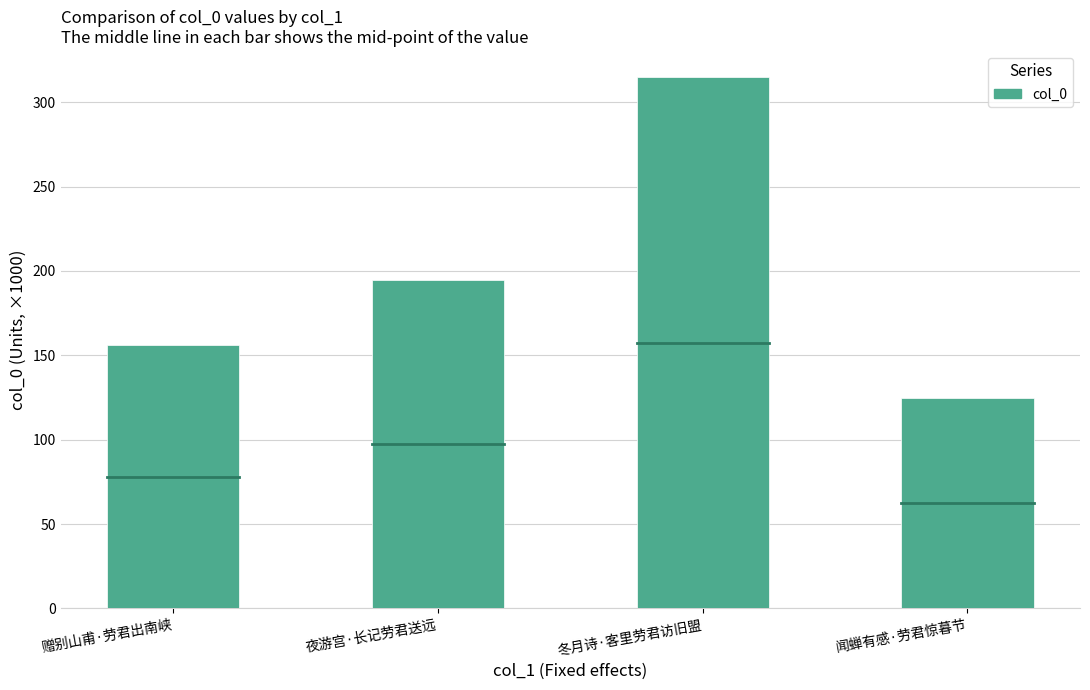

What position from the right is 赠别山甫·劳君出南峡?

4